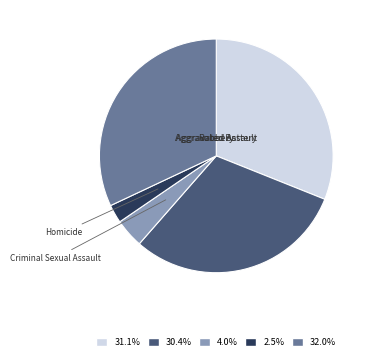

Does Criminal Sexual Assault account for over 50% of the chart?

No